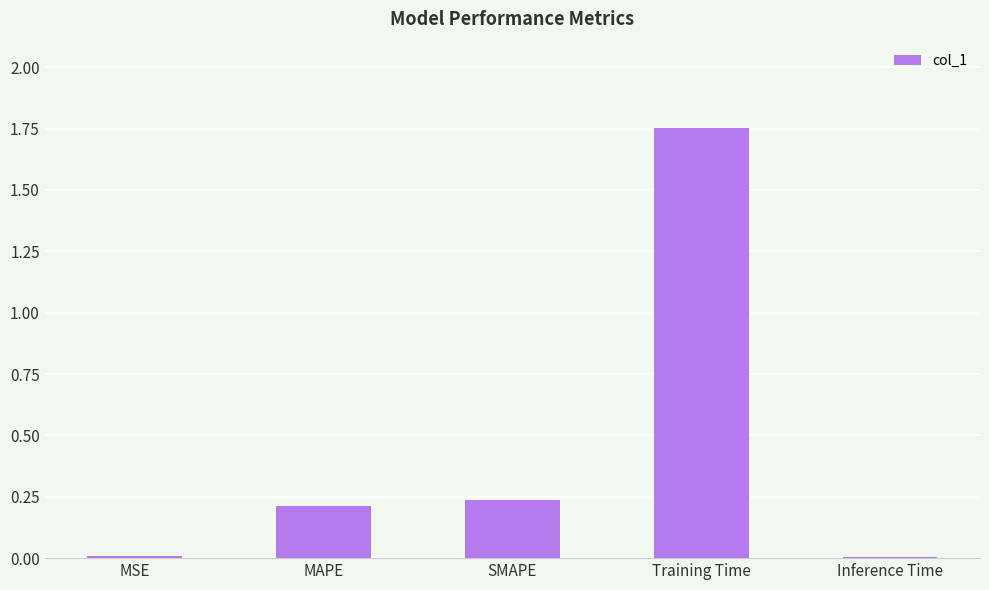

The value at Inference Time is 0.0. True or false?

True